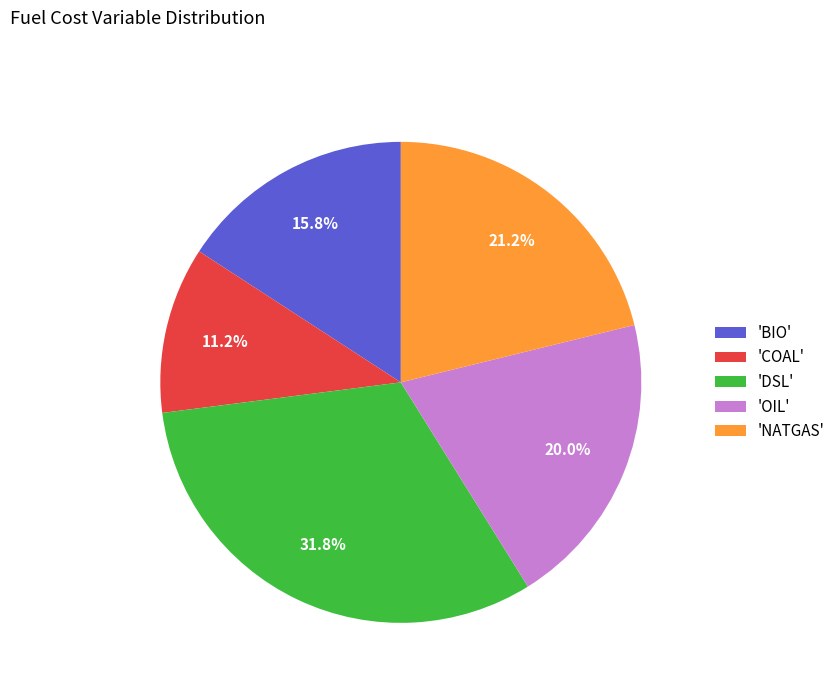

How much of the chart is everything except 'BIO'?

84.2%